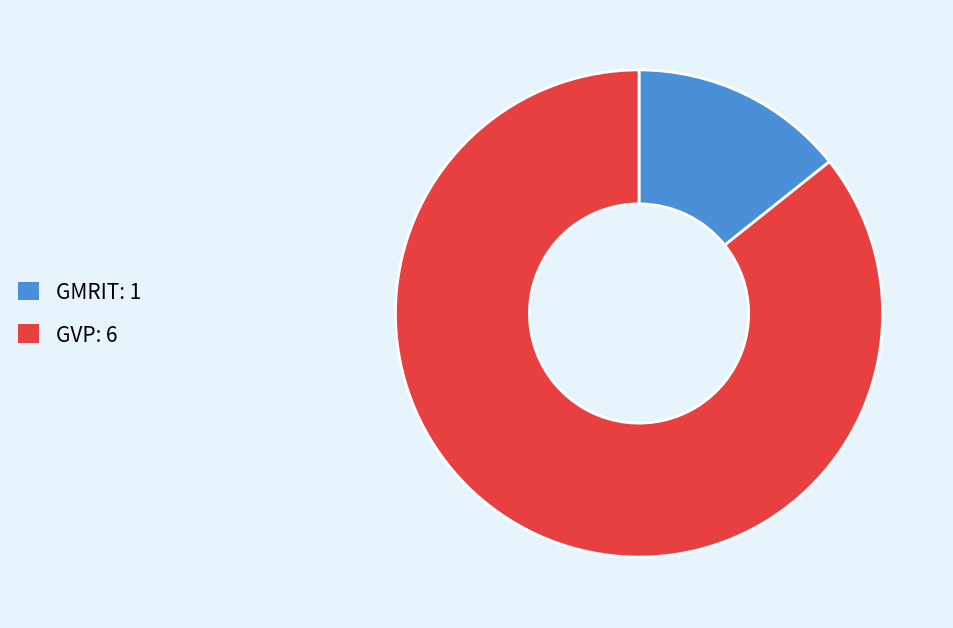

Rank the categories by value from highest to lowest.

GVP, GMRIT